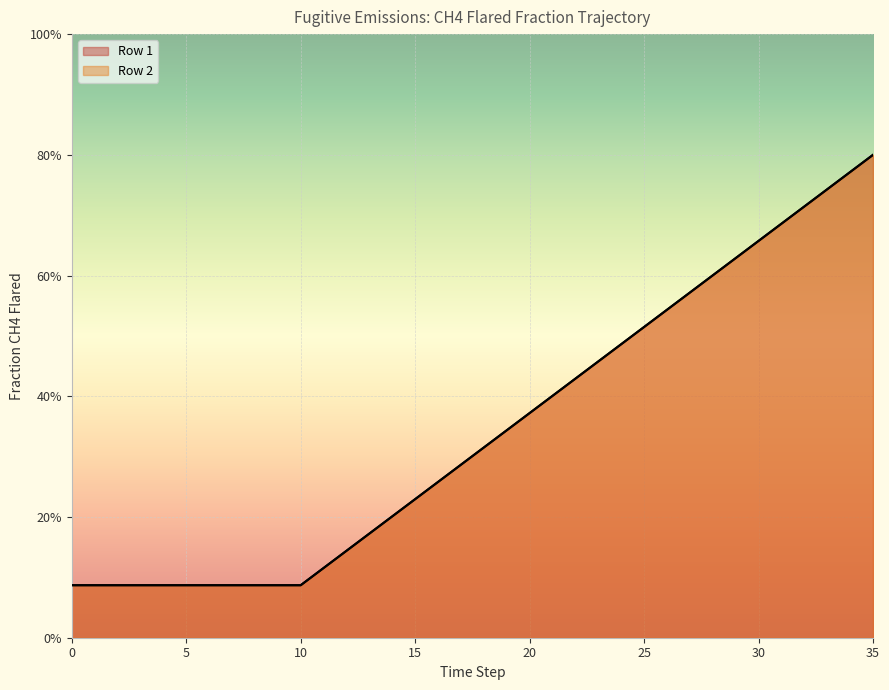

What is the difference between the Row 2 values at 21 and 24?

0.1